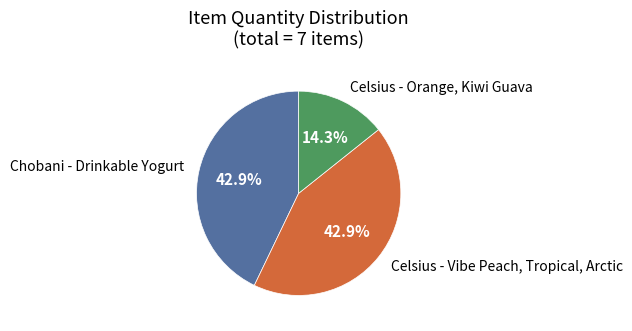

How many slices are in this pie chart?

3